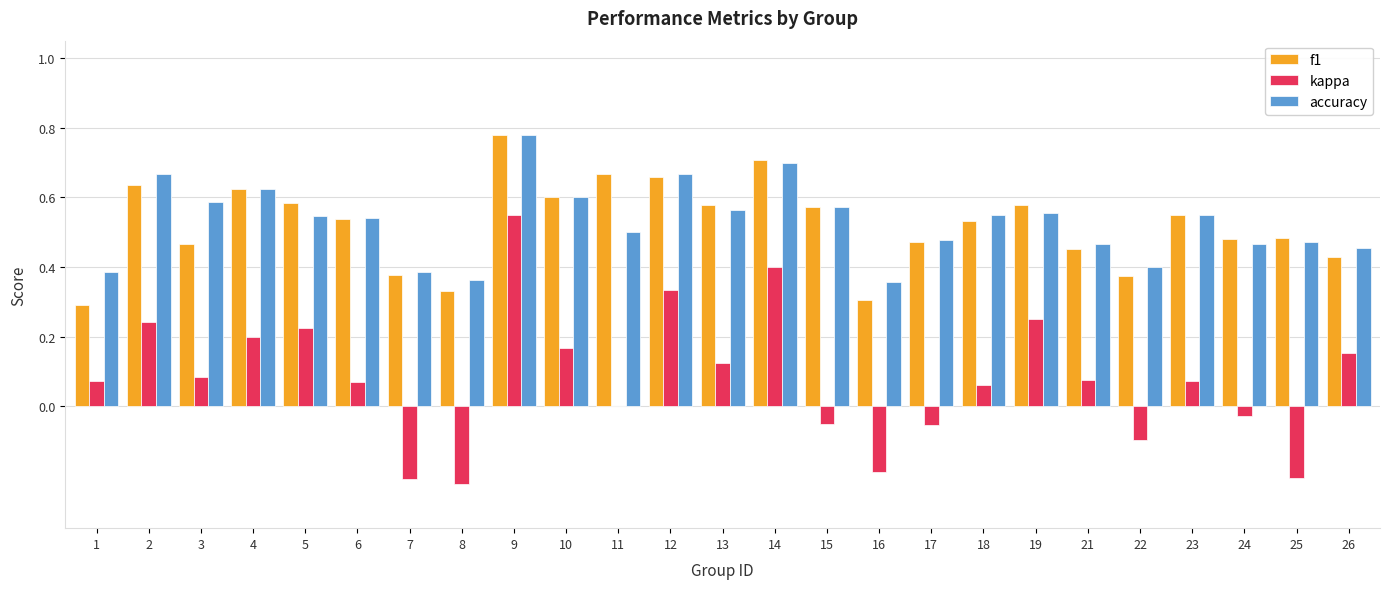

True or false: f1 has a value of 1.1 at 4.

False